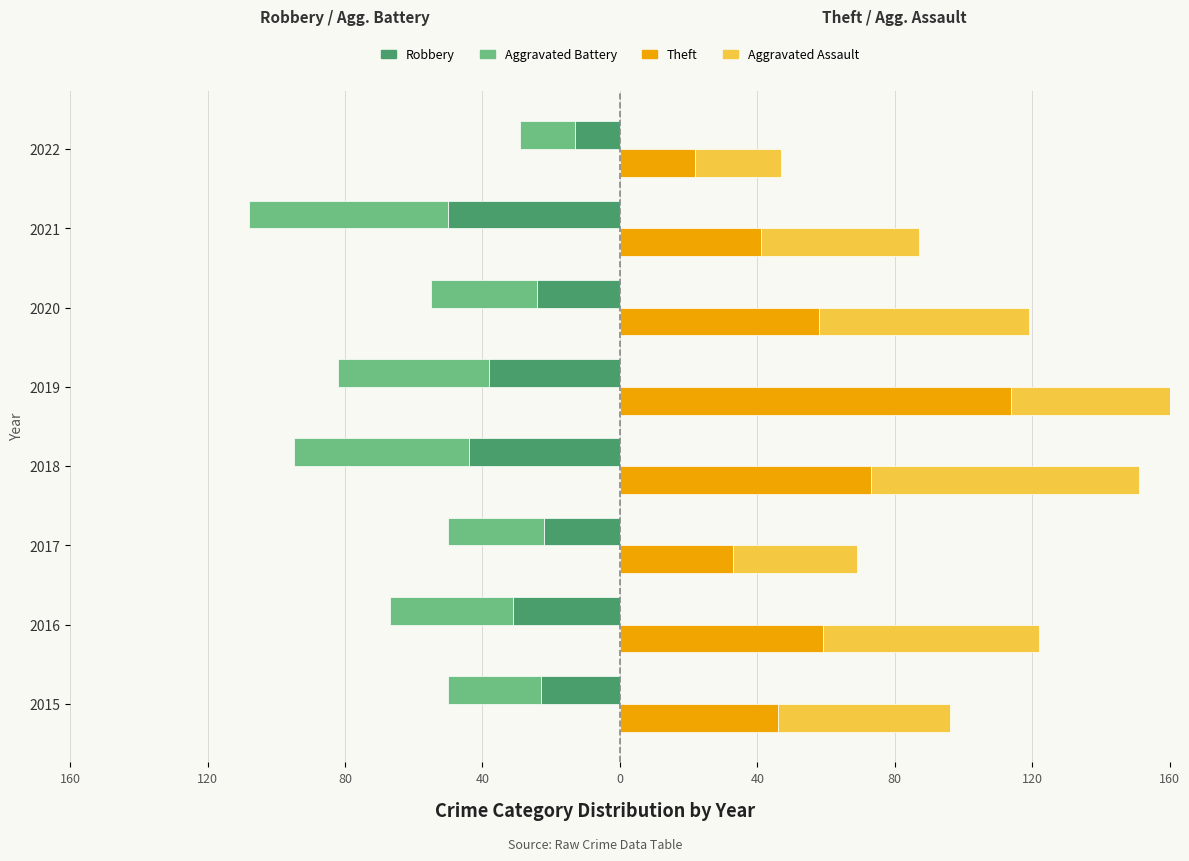

Is it true that Robbery equals -21 at 2016?

False